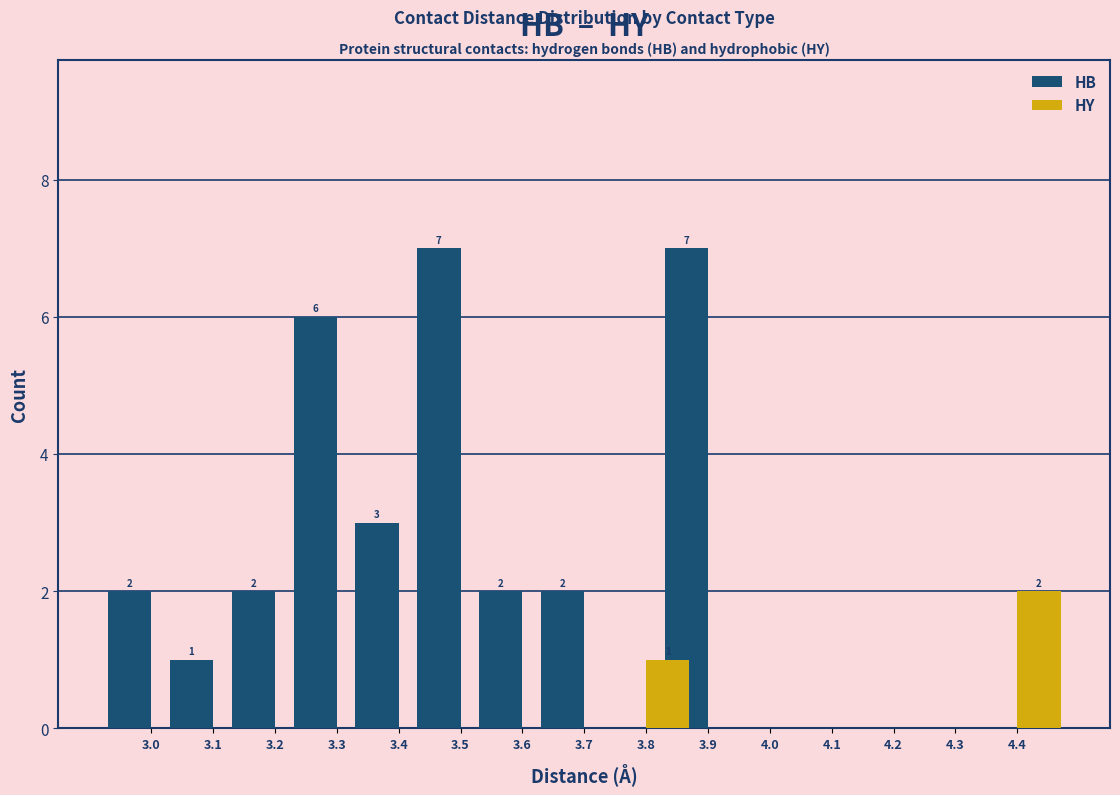

Where does the HB series first go above 2?

3.3